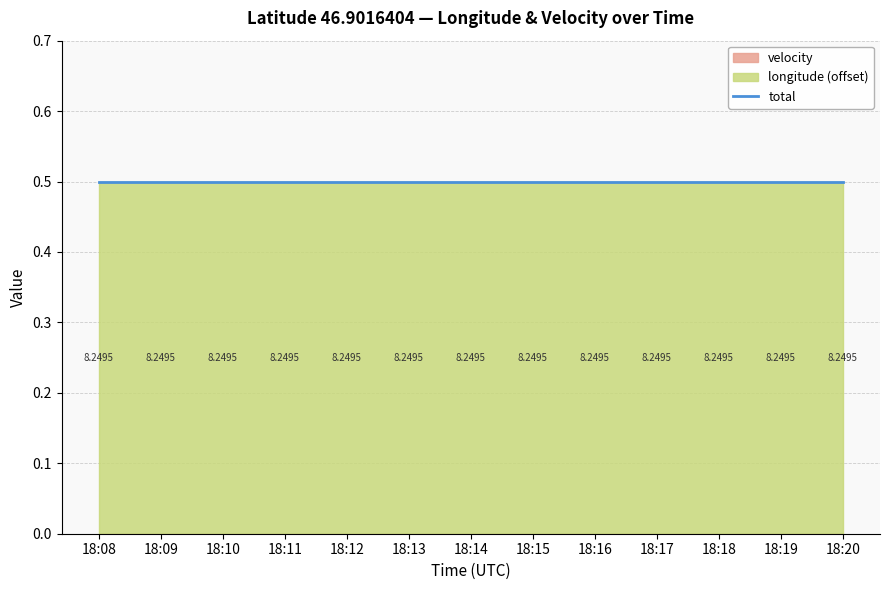

Is it true that longitude equals 3.3 at 18:12?

False